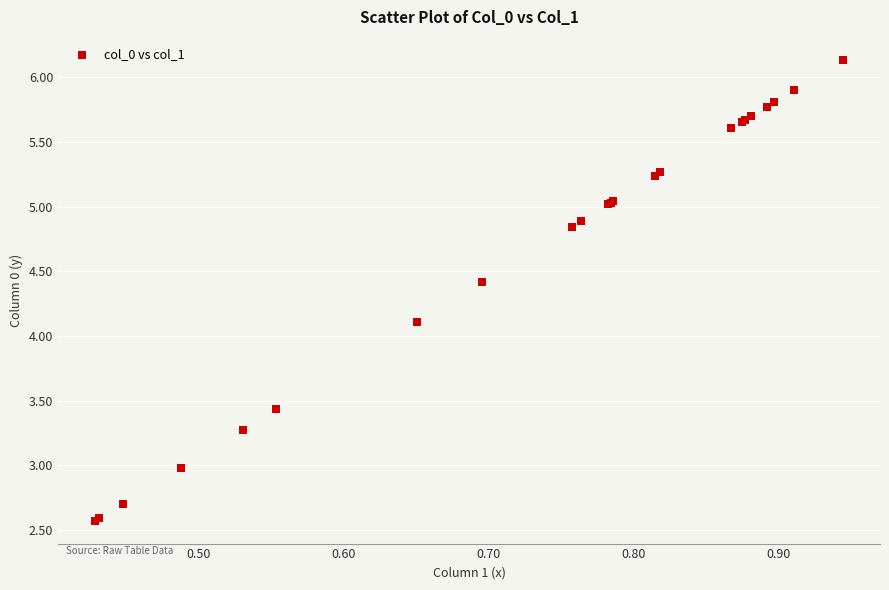

What Y value in the scatter plot is closest to 4?

4.1